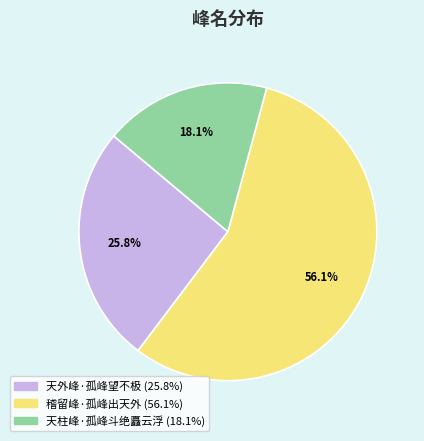

What percentage do 天外峰·孤峰望不极 and 天柱峰·孤峰斗绝矗云浮 together represent?

43.9%